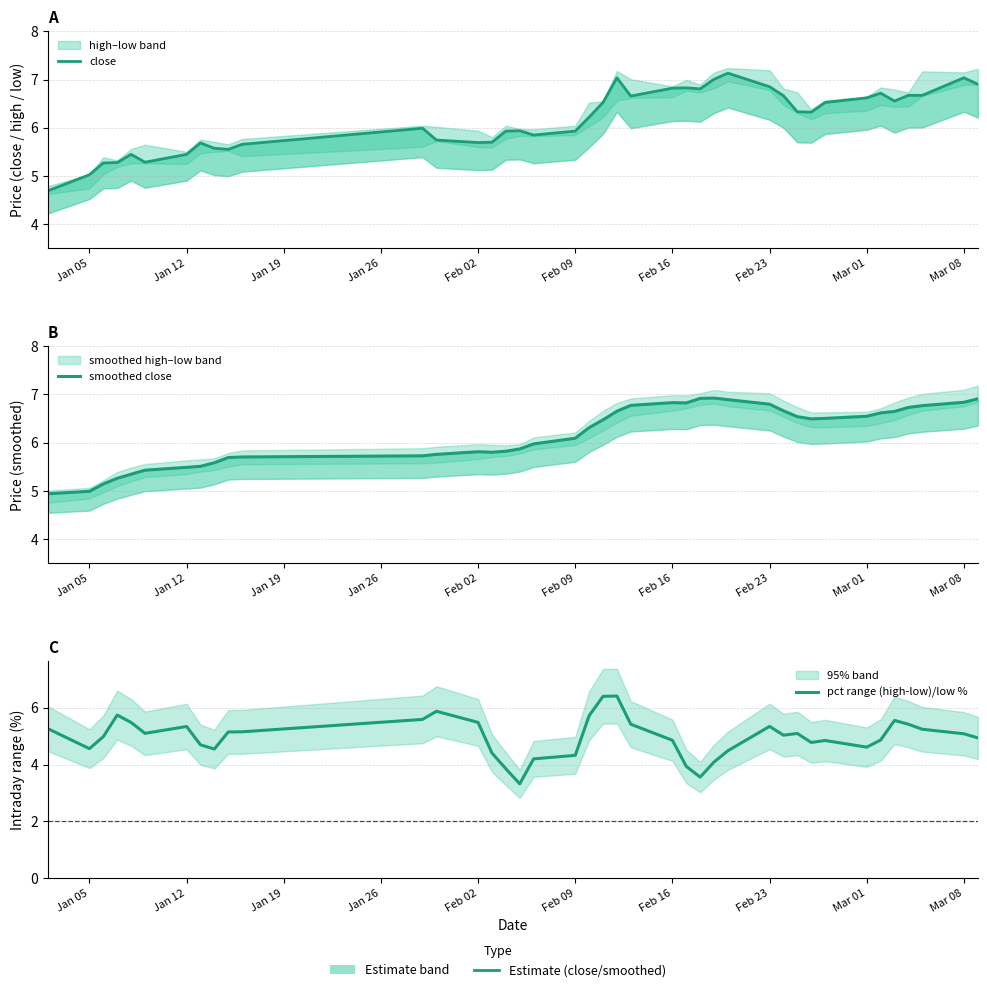

Is the value of pct range (high-low)/low % at Mar 01 greater than the value of close at 32?

No